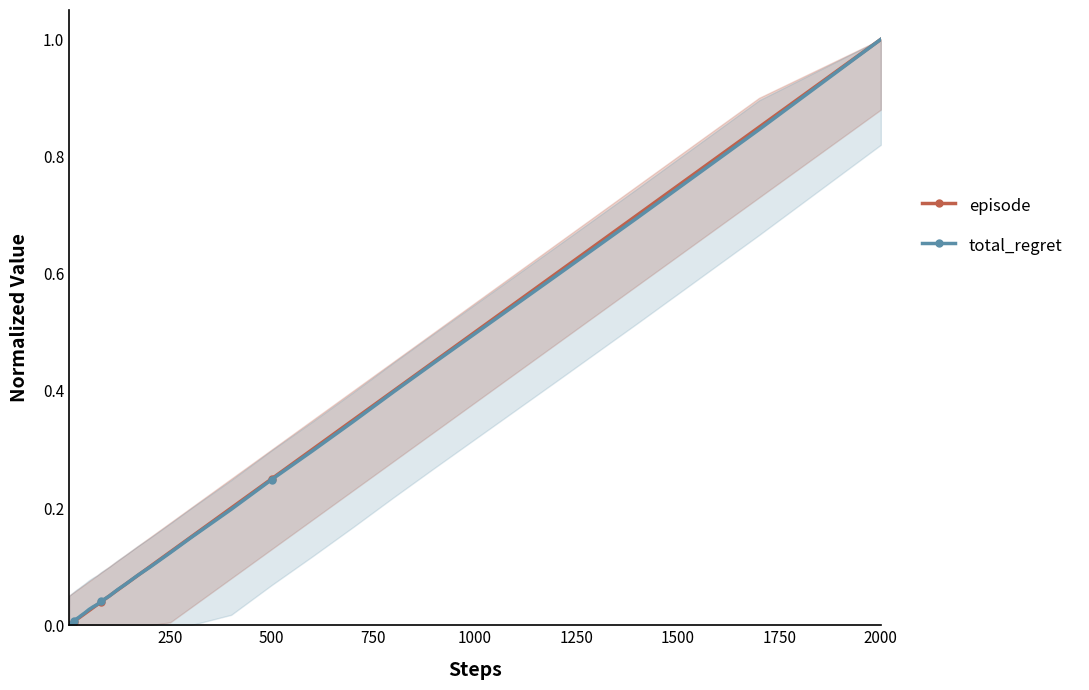

Rank the series by their maximum value, from lowest to highest.

episode, total_regret